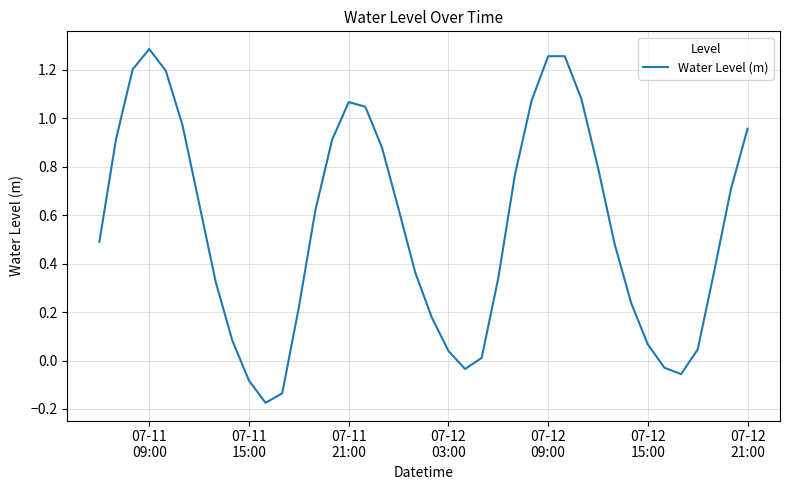

What is the difference between the maximum and minimum values?

1.5